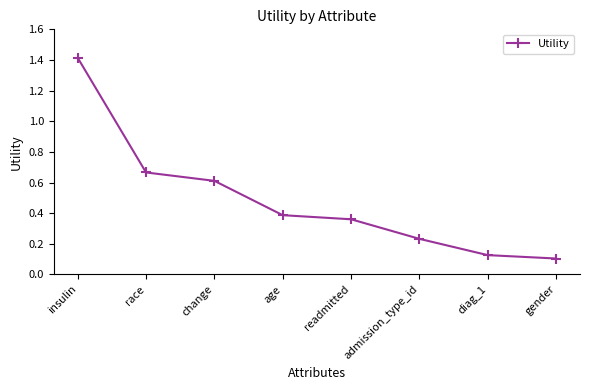

What is the difference between the second highest and minimum values?

0.6